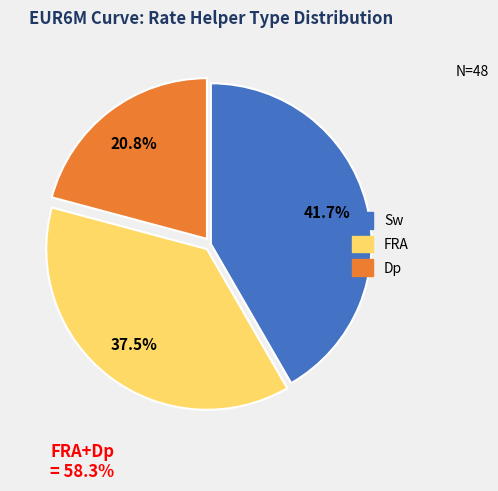

How many segments does this pie chart have?

3